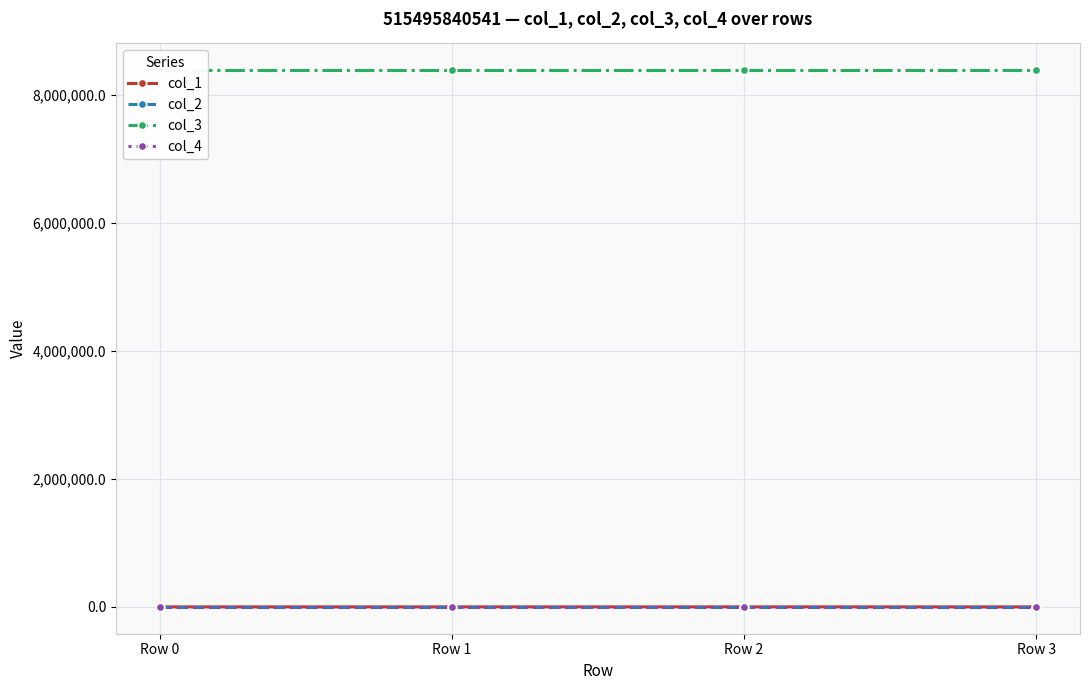

Does the chart display data point markers on the line(s)?

Yes